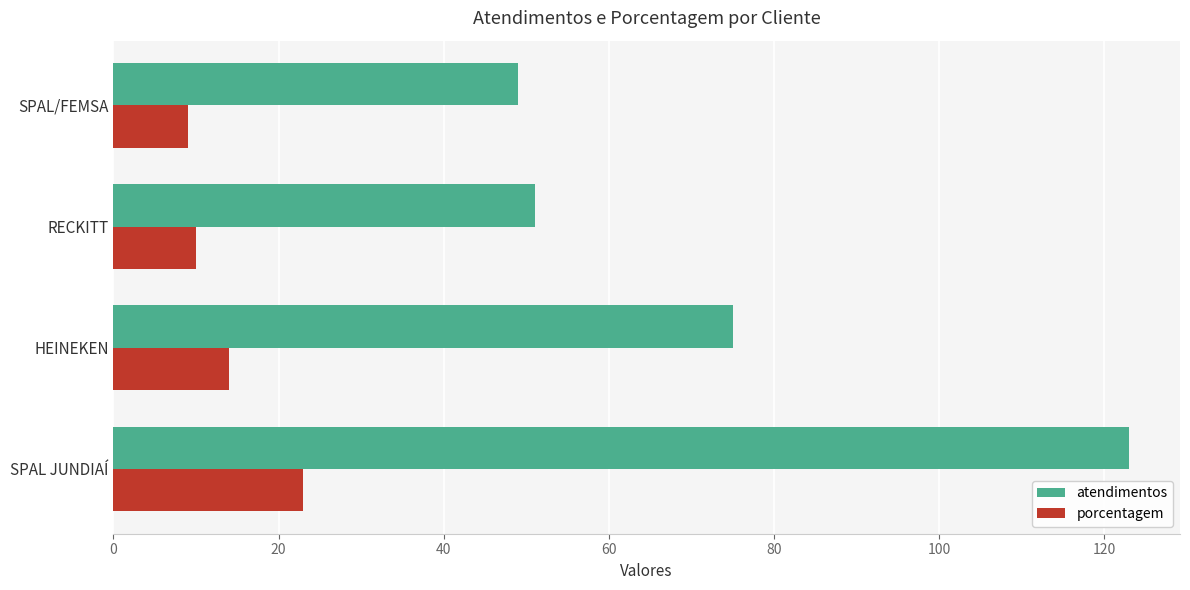

Is it true that atendimentos equals 75 at HEINEKEN?

True